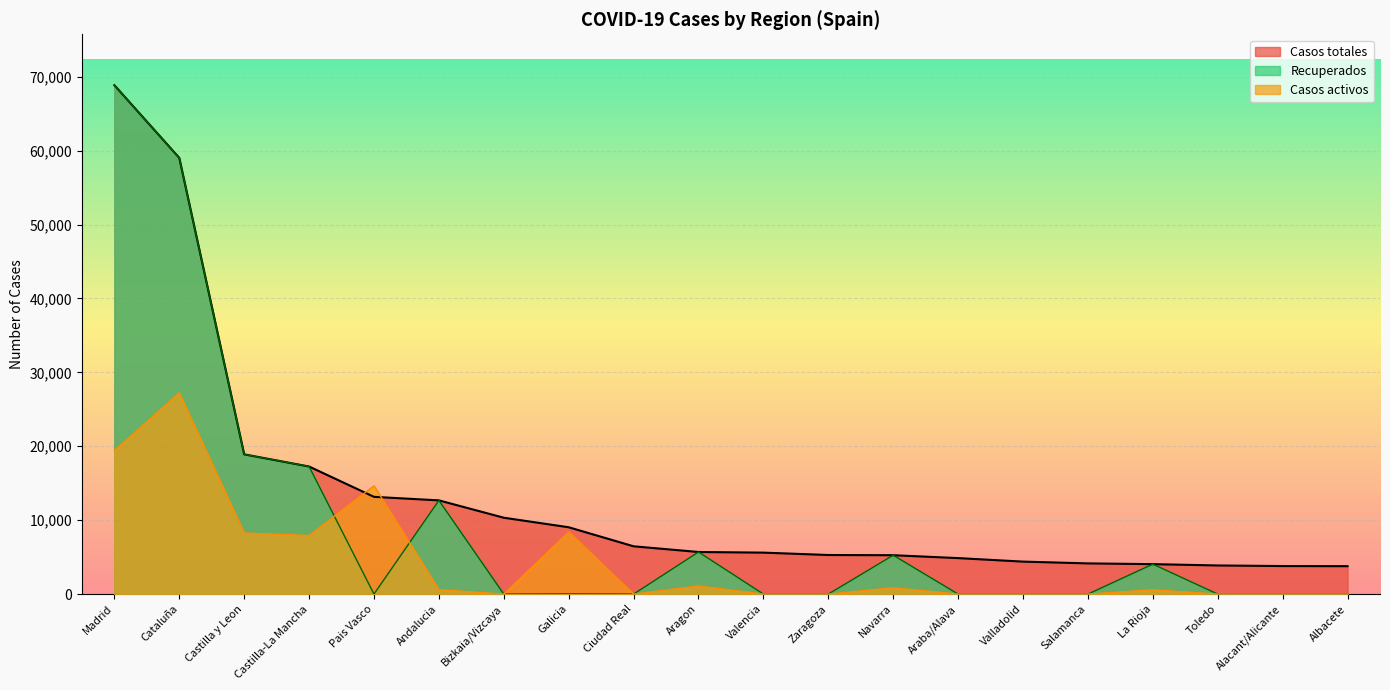

What is the sum of the Casos totales values at Valladolid and Madrid?

73245